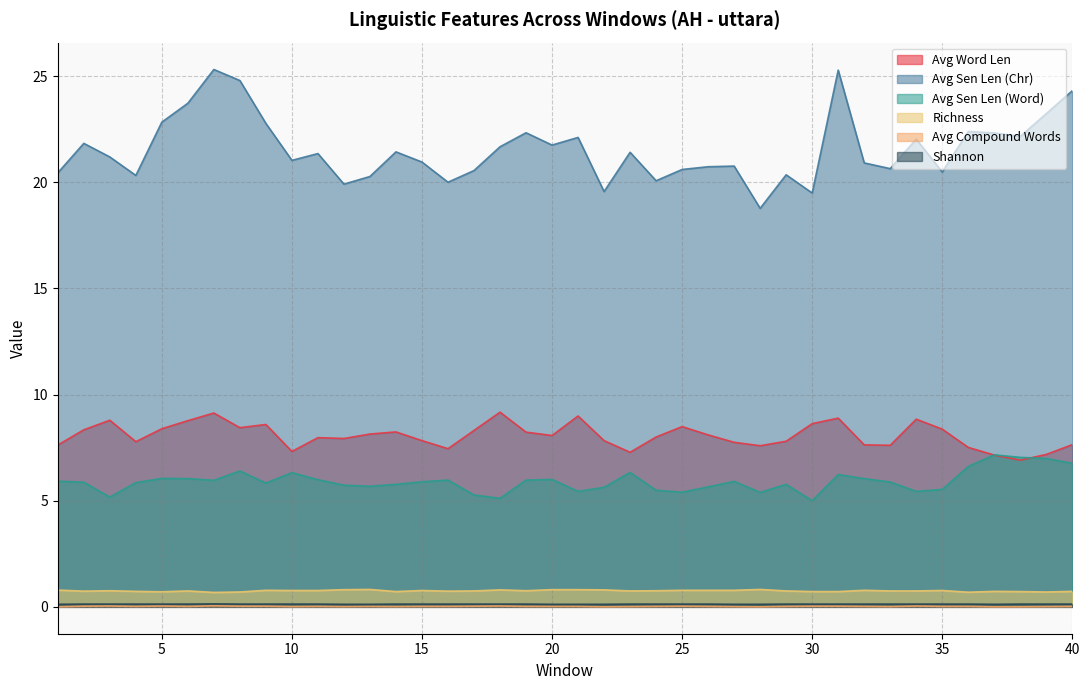

How many distinct data groups are displayed?

6